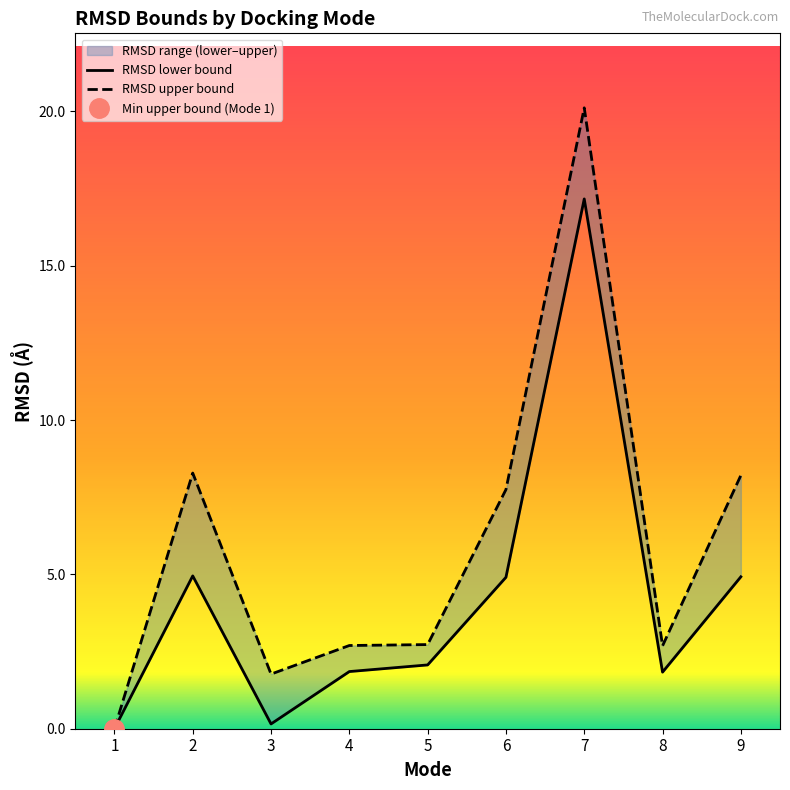

What is the difference between the RMSD lower bound values at 7 and 9?

12.2